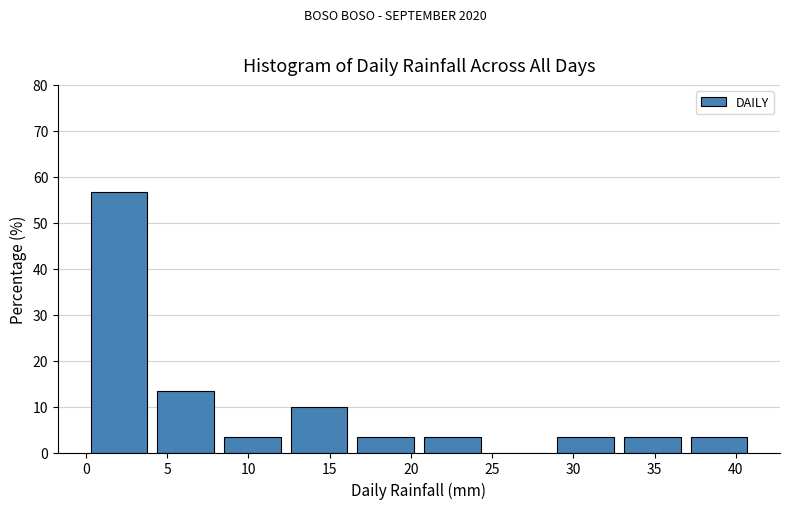

Reading left to right, transcribe this chart: for each bar, give the range it covers on the x-axis and its height. Neither the bar edges nor the heights are printed on the chart, so give them approximately, as read against the axes.

0.0 to 4.1: 57
4.1 to 8.2: 13
8.2 to 12.3: 3
12.3 to 16.4: 10
16.4 to 20.5: 3
20.5 to 24.6: 3
24.6 to 28.7: 0
28.7 to 32.8: 3
32.8 to 36.9: 3
36.9 to 41.0: 3